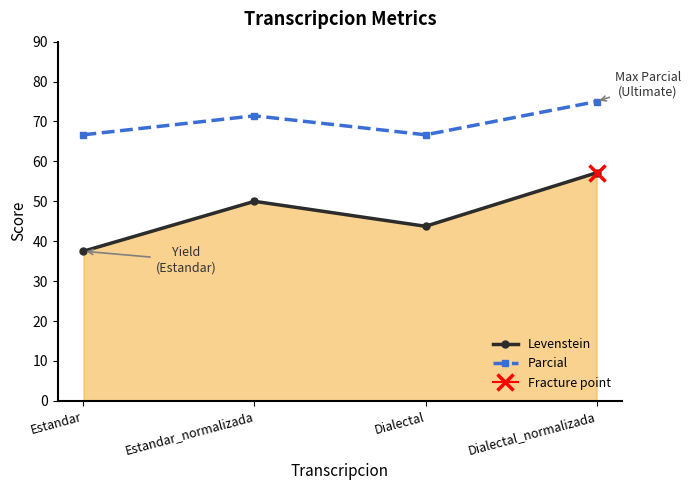

At which category does Levenstein reach its first local valley?

Dialectal